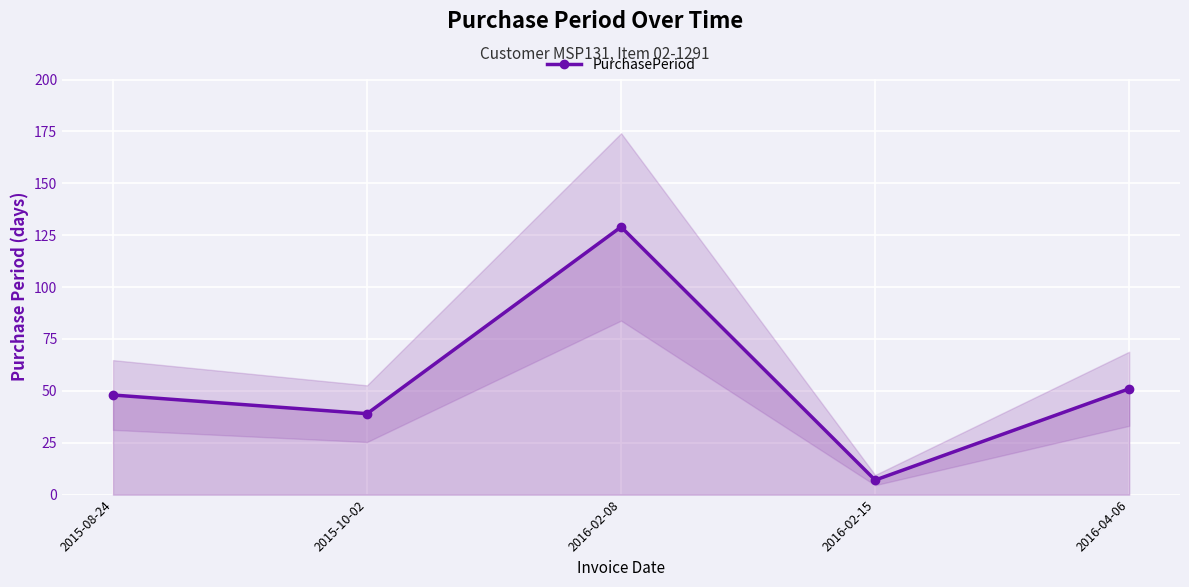

How many distinct data groups are displayed?

1